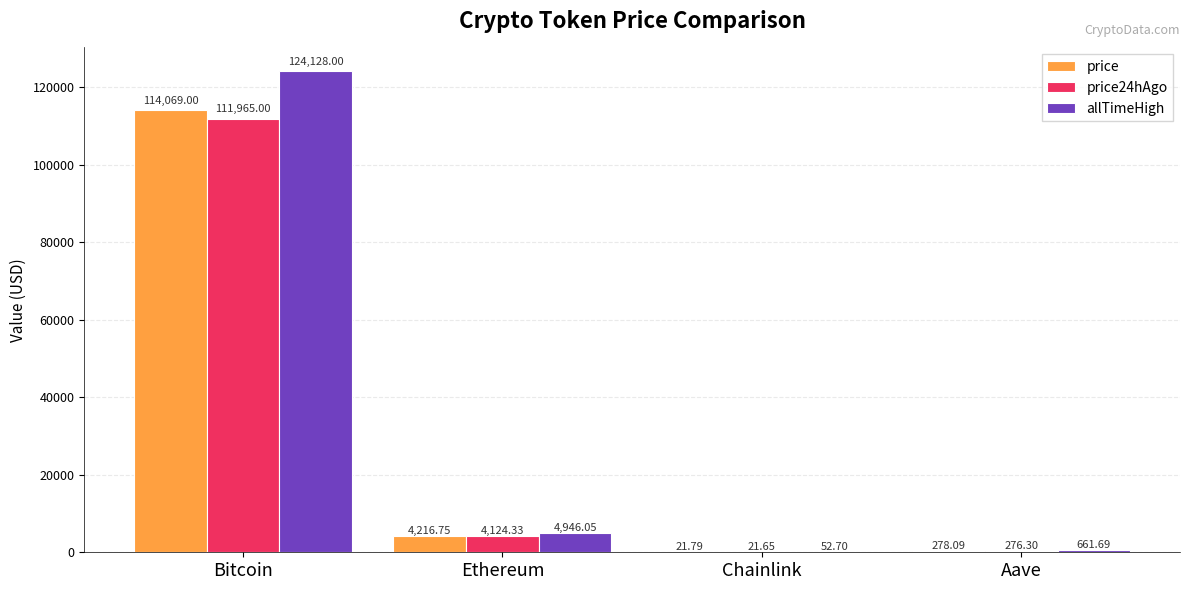

At which category is the sum across all series the highest?

Bitcoin